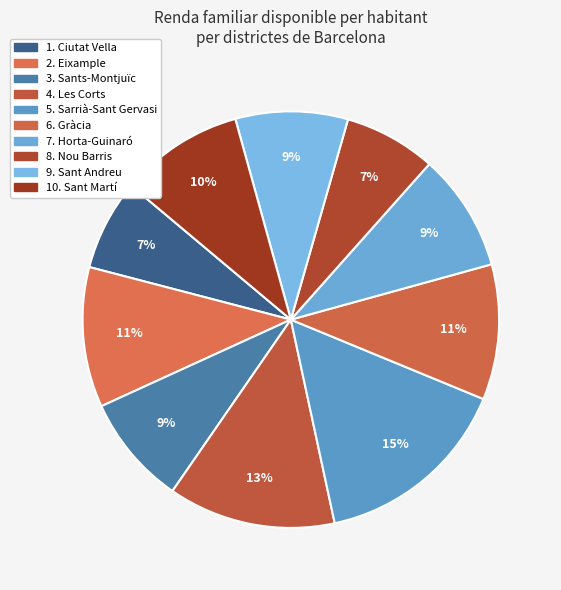

Count the number of slices in the pie.

10